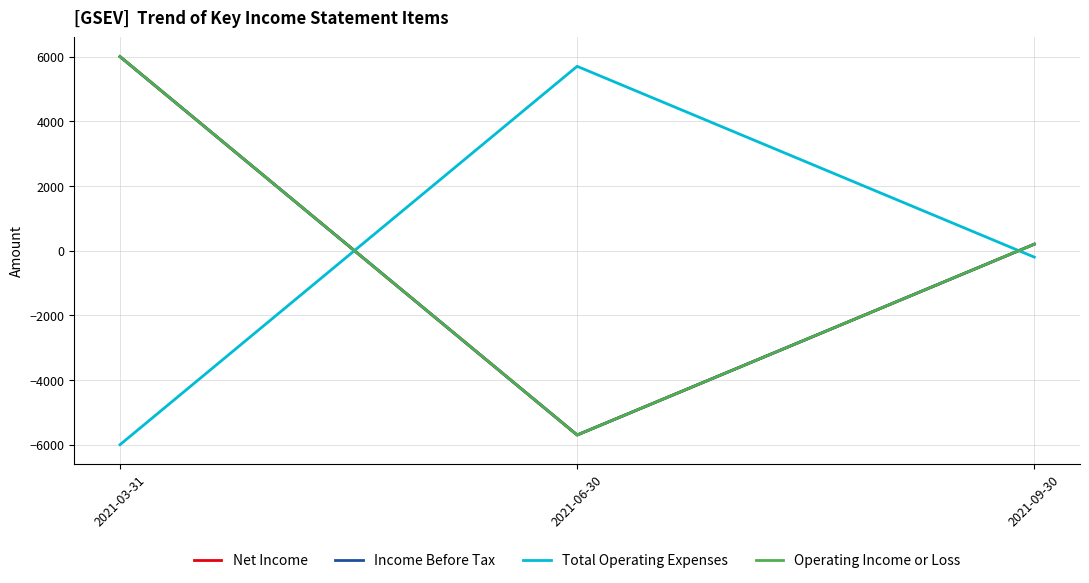

At 2021-06-30, list the series in order from largest to smallest.

Total Operating Expenses, Net Income, Income Before Tax, Operating Income or Loss